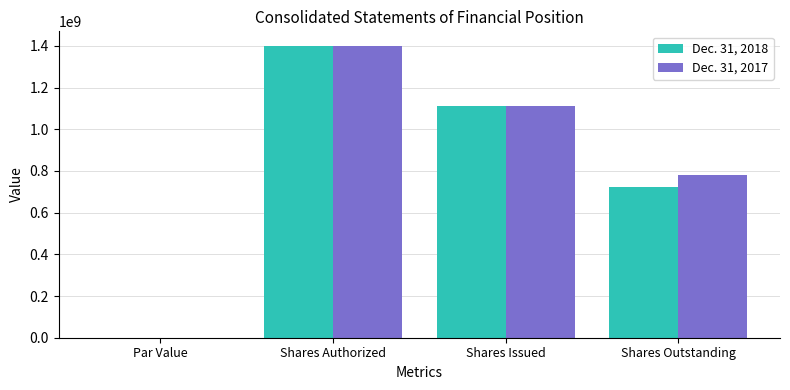

What is the total value across all series at Shares Outstanding?

1505974446.0